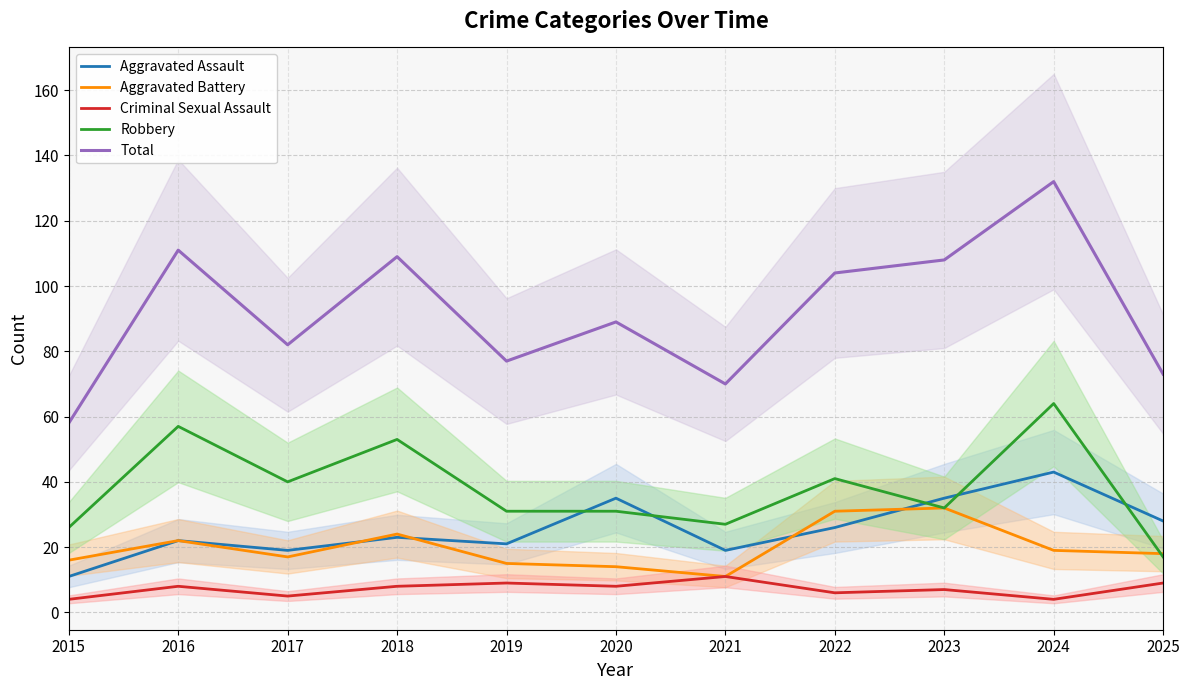

True or false: Aggravated Assault and Total cross at least once.

False